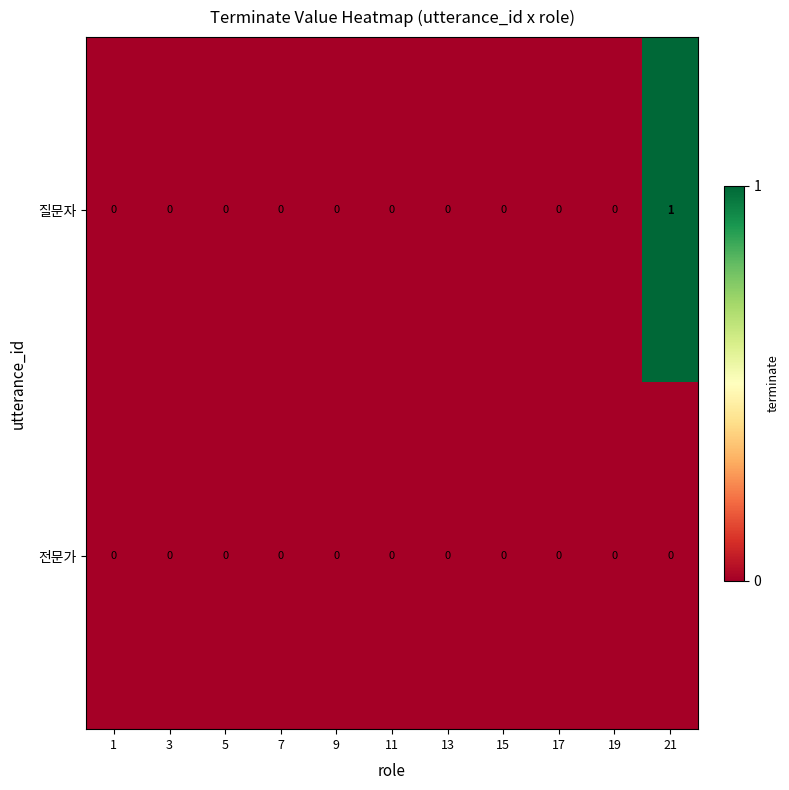

Which label corresponds to the largest value in the chart?

21